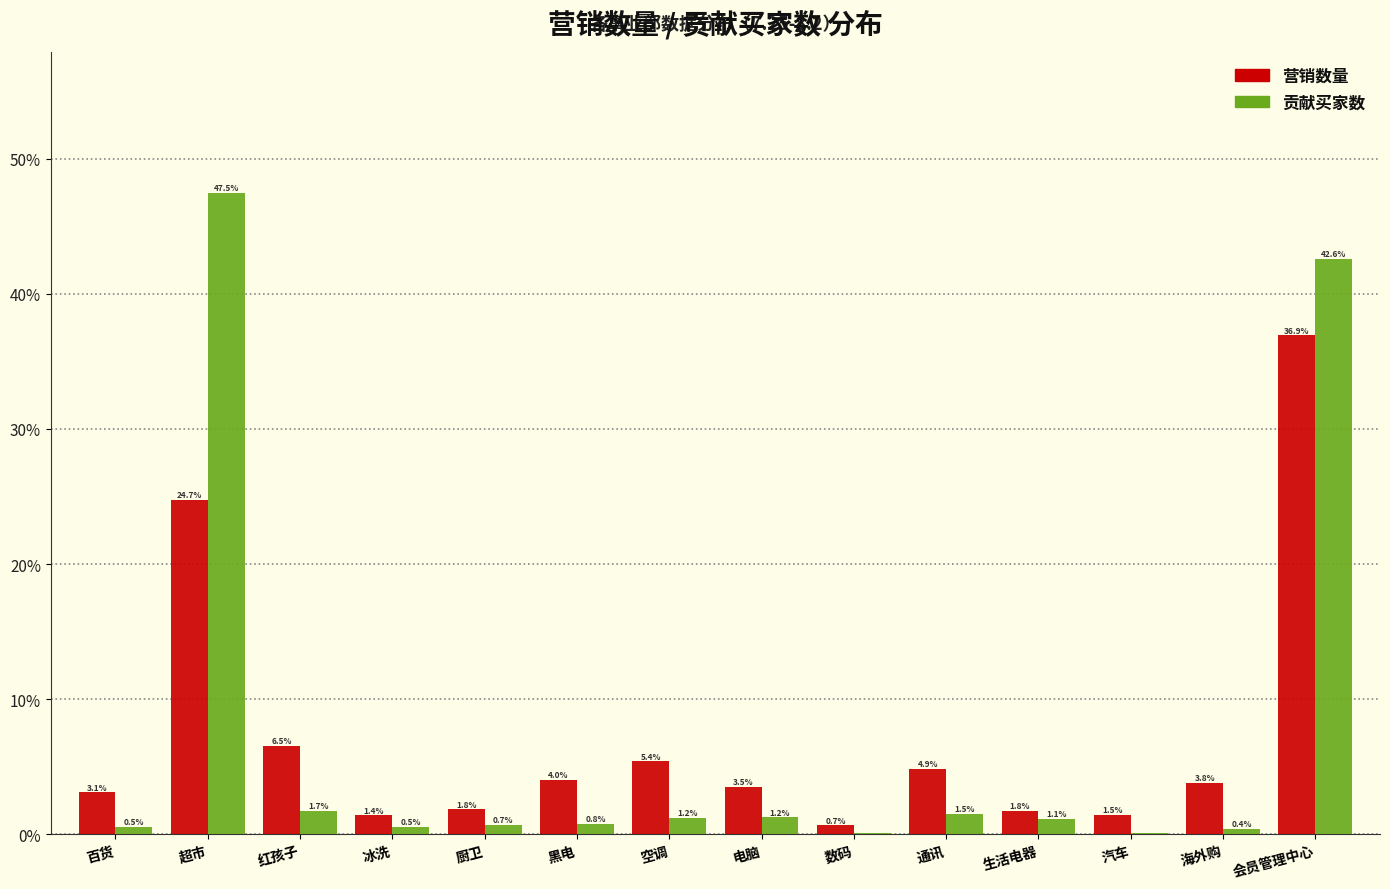

Is the value of 贡献买家数 at 数码 greater than the value of 营销数量 at 红孩子?

No